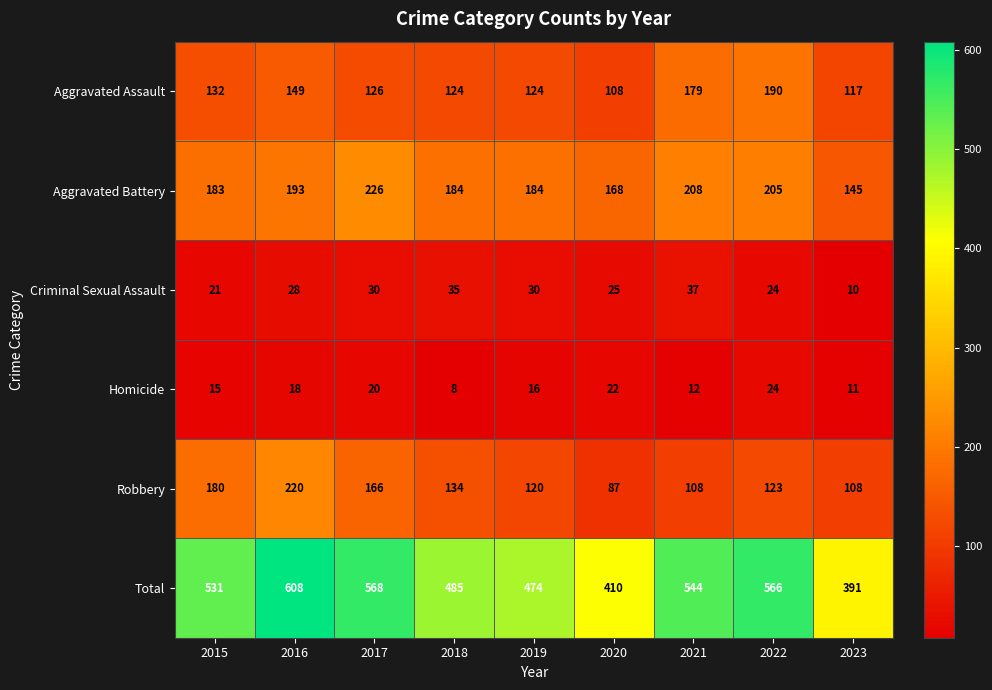

What is the difference between the highest and lowest values at 2020?

388